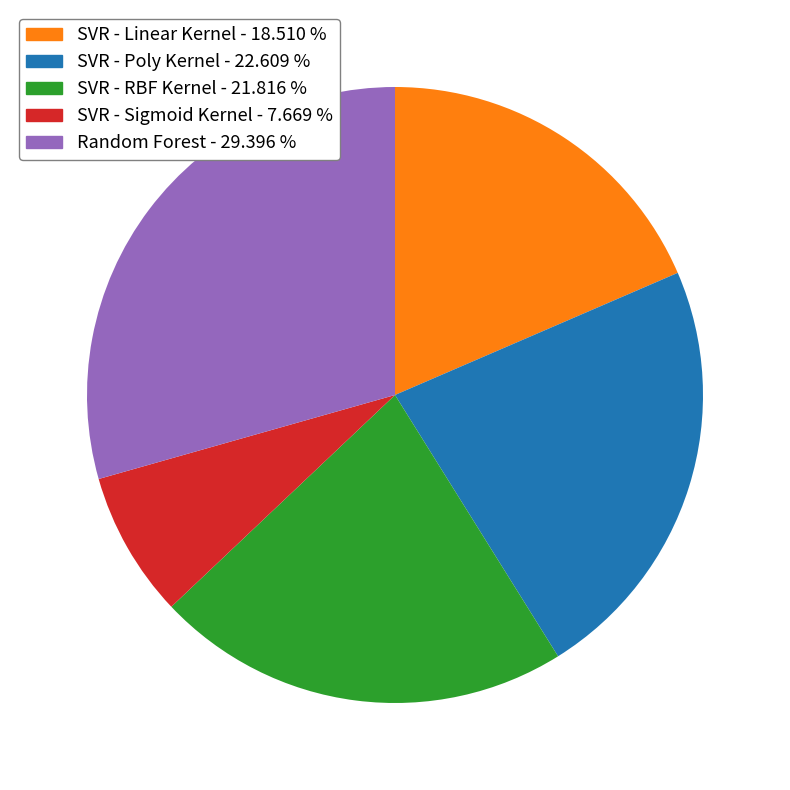

What is the largest slice in the pie chart?

Random Forest